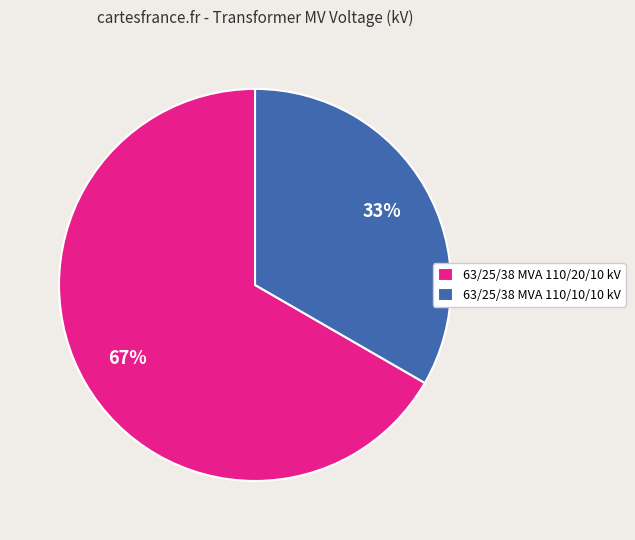

Do 63/25/38 MVA 110/20/10 kV and 63/25/38 MVA 110/10/10 kV together represent more than half of the pie?

Yes